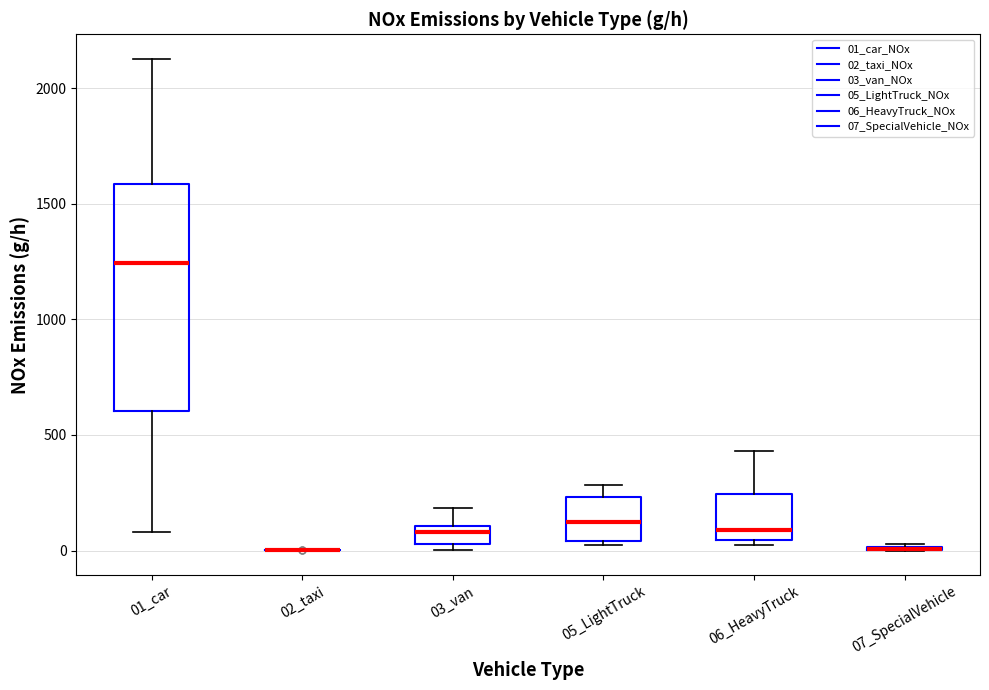

Reading left to right, read every box against the y-axis: the position of its median line, the range the box covers, and the ends of its whiskers. The values are not printed on the chart, so give them approximately, as read against the axis.

01_car: median 1250, box 600 to 1600, whiskers 100 to 2150
02_taxi: box collapsed to a line at 0, whiskers 0 to 0
03_van: median 100 (inside the box), box 50 to 100, whiskers 0 to 200
05_LightTruck: median 100, box 50 to 250, whiskers 50 to 300
06_HeavyTruck: median 100, box 50 to 250, whiskers 0 to 450
07_SpecialVehicle: box collapsed to a line at 0, whiskers 0 to 50